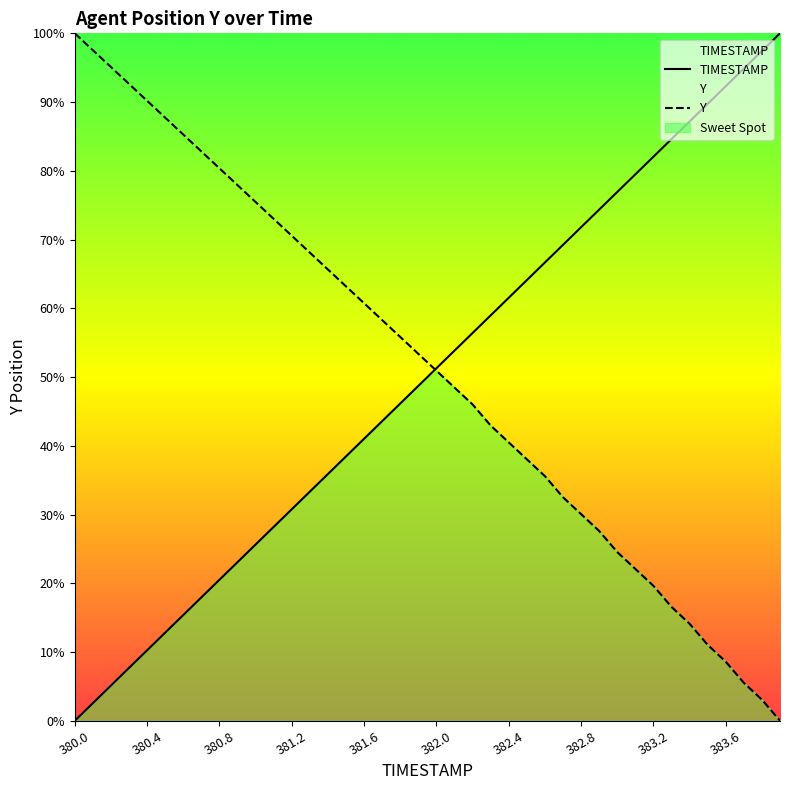

How many values in Y are above zero?

39